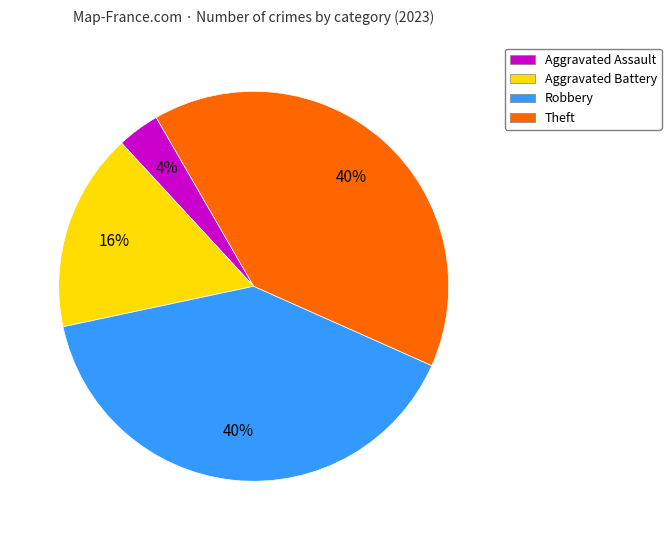

To the nearest percent, what is the combined percentage of Robbery and Aggravated Battery?

56%